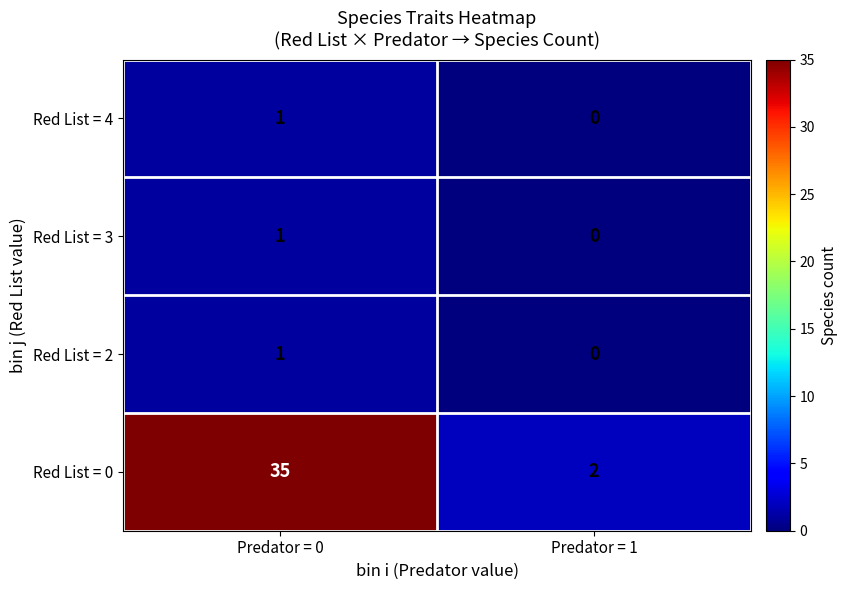

True or false: Red List = 0 has a value of 35 at Predator = 0.

True